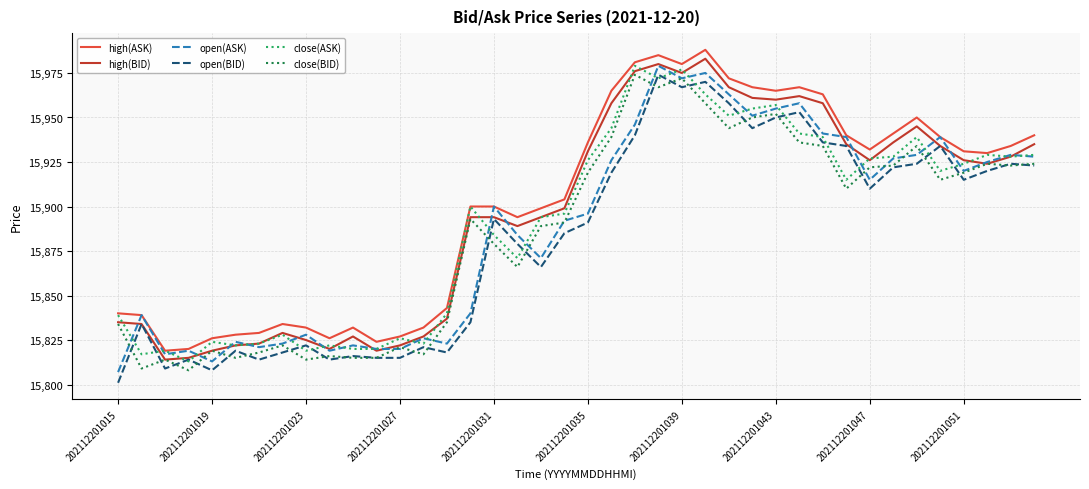

What is the smallest value displayed?

15801